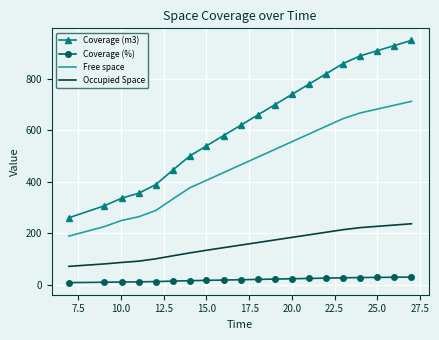

Which series has the largest total across all categories?

Coverage (m3)